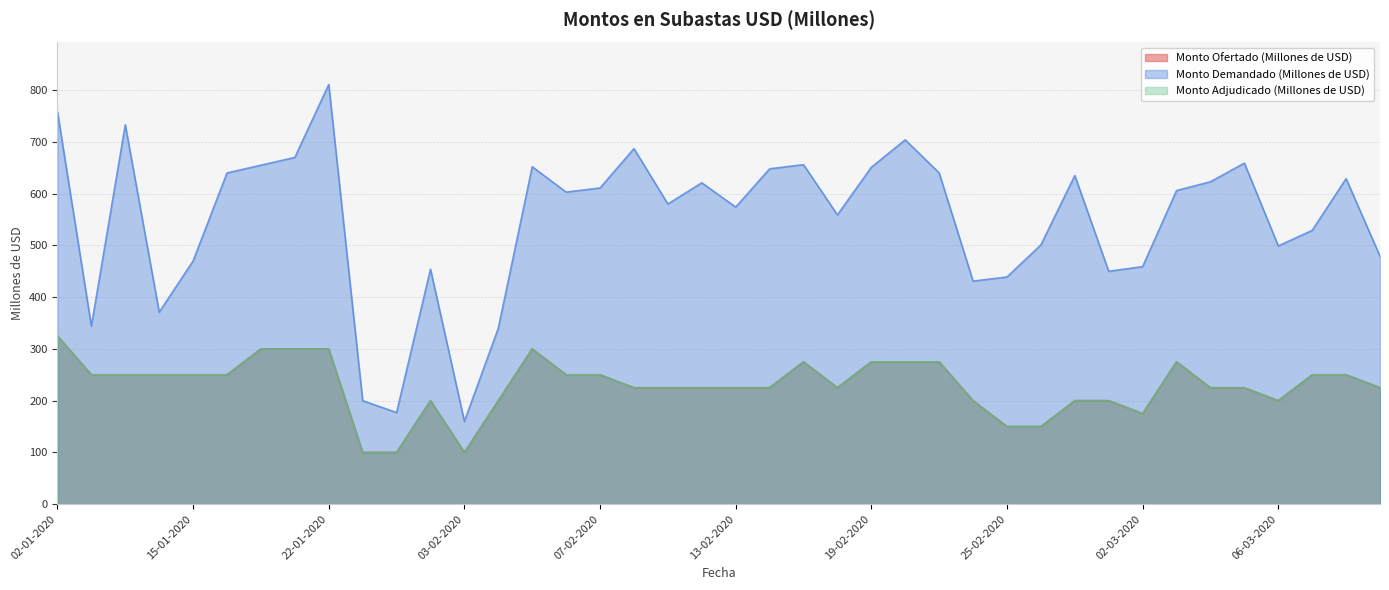

What is the difference between the highest and lowest values at 13-02-2020?

349